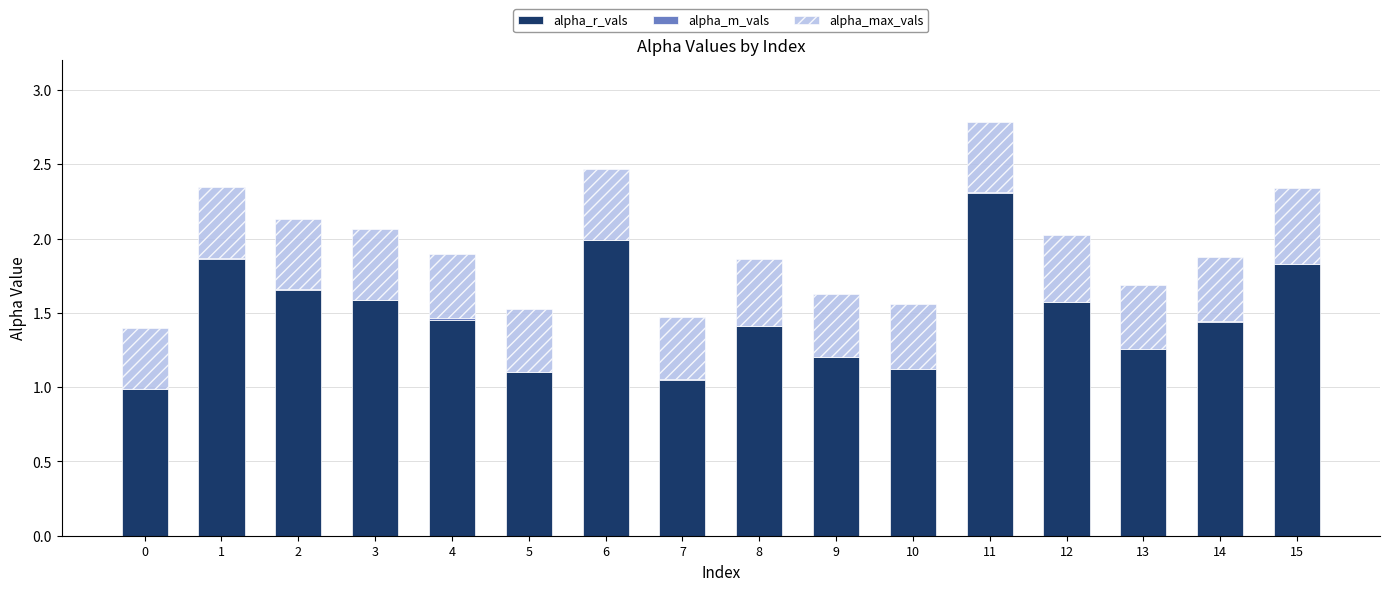

True or false: alpha_r_vals has a value of 3.1 at 11.

False